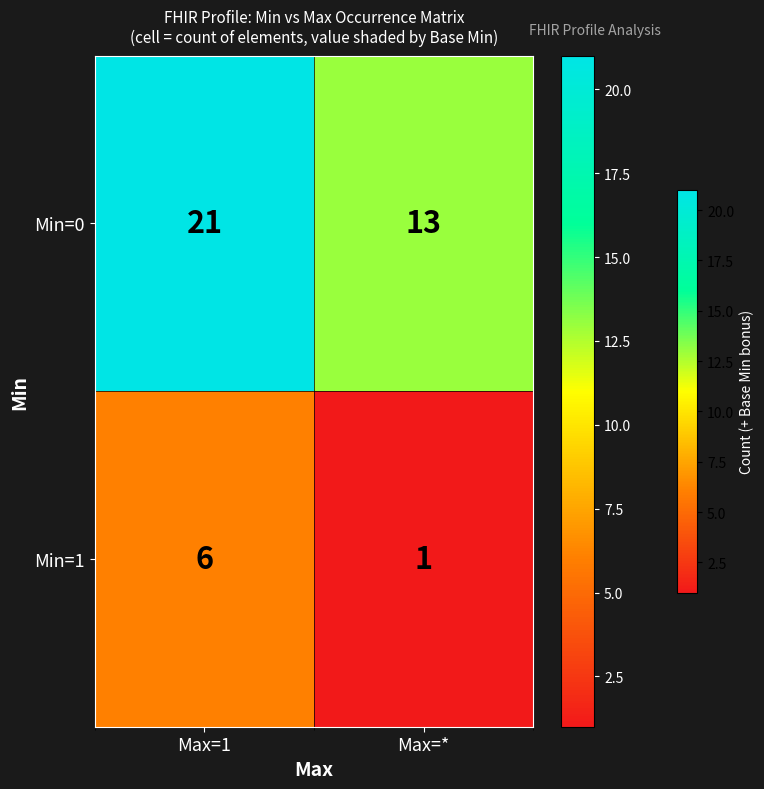

Which series has the largest range (max minus min)?

Min=0